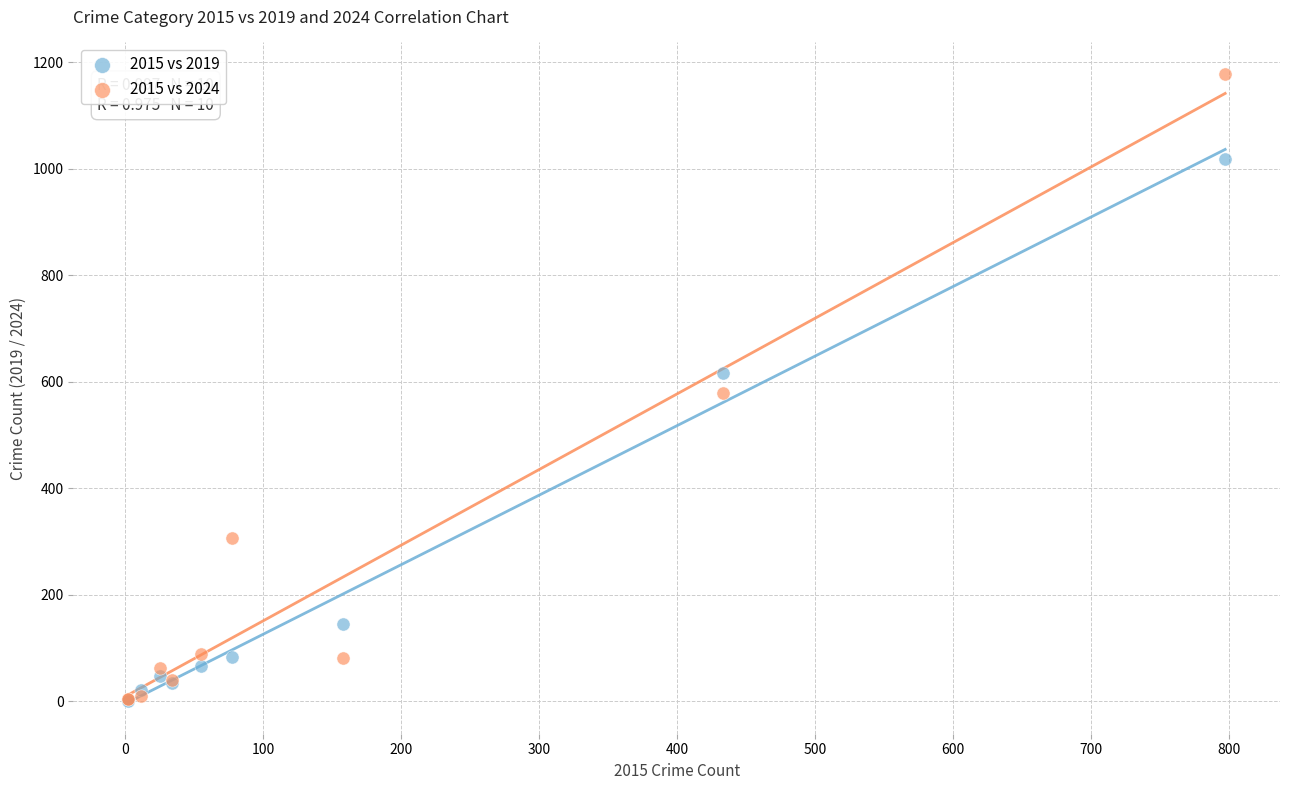

Which series has the largest Y range (max minus min)?

2015 vs 2024